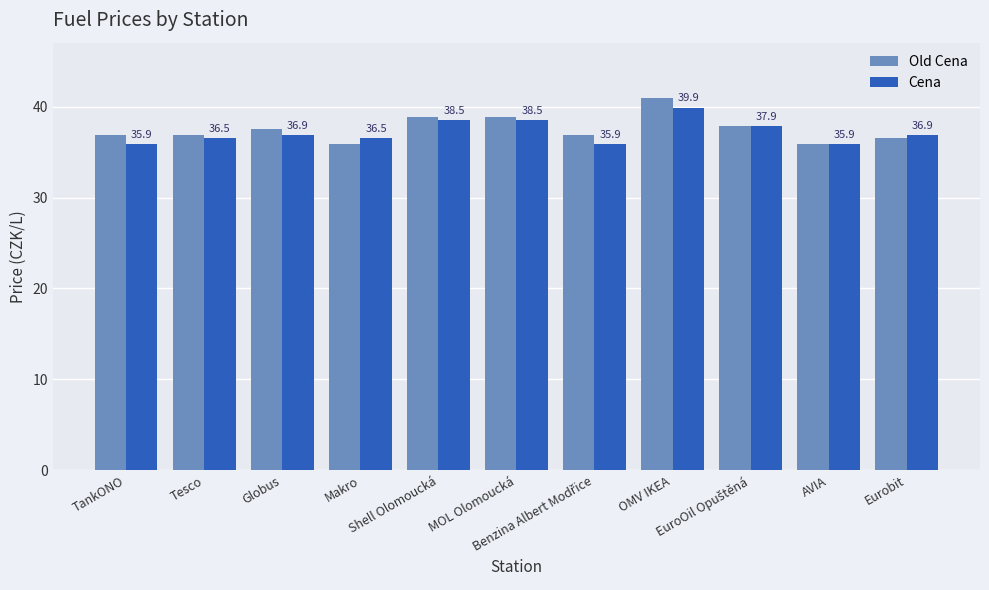

Which series has the largest range (max minus min)?

Old Cena